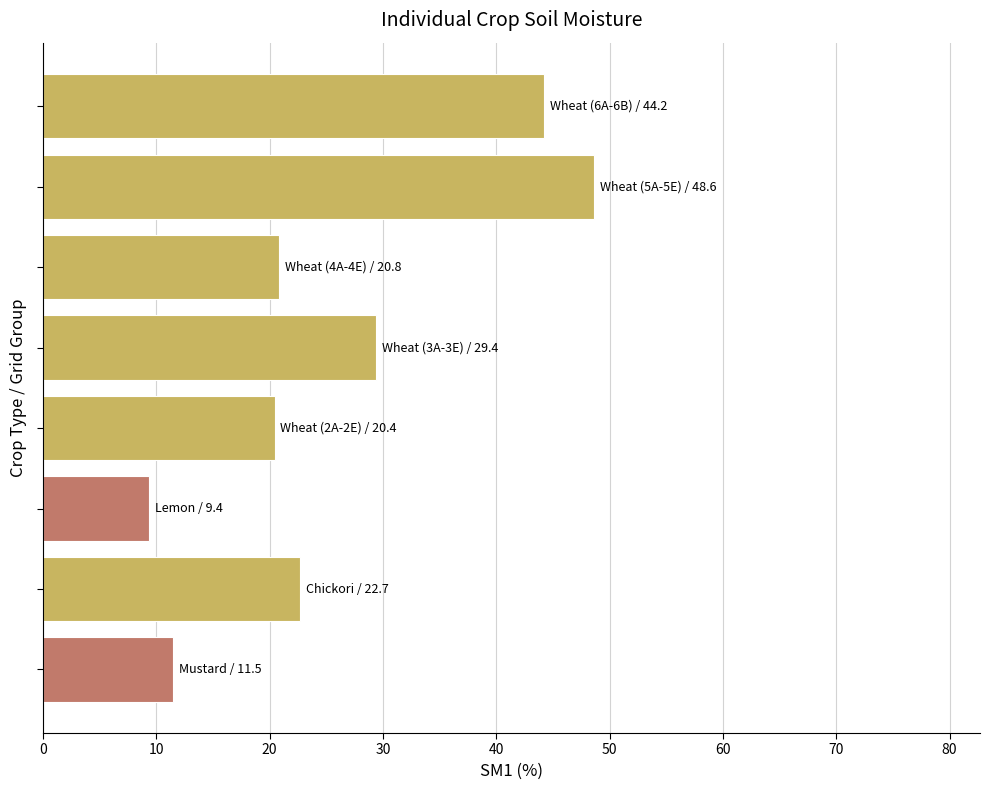

How many data points does each series have?

8